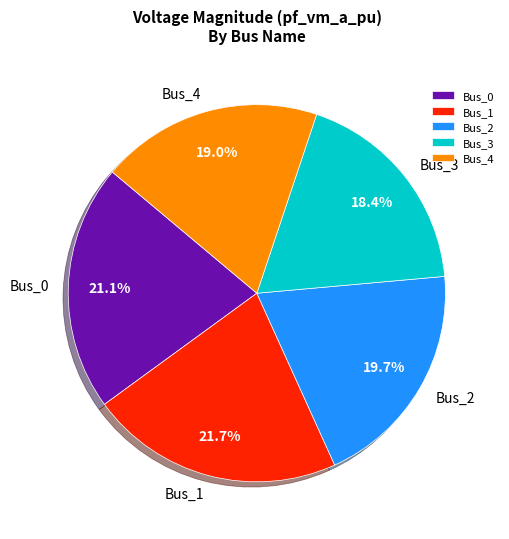

To the nearest percent, what is the difference between the Bus_0 and Bus_3 slice percentages?

3%